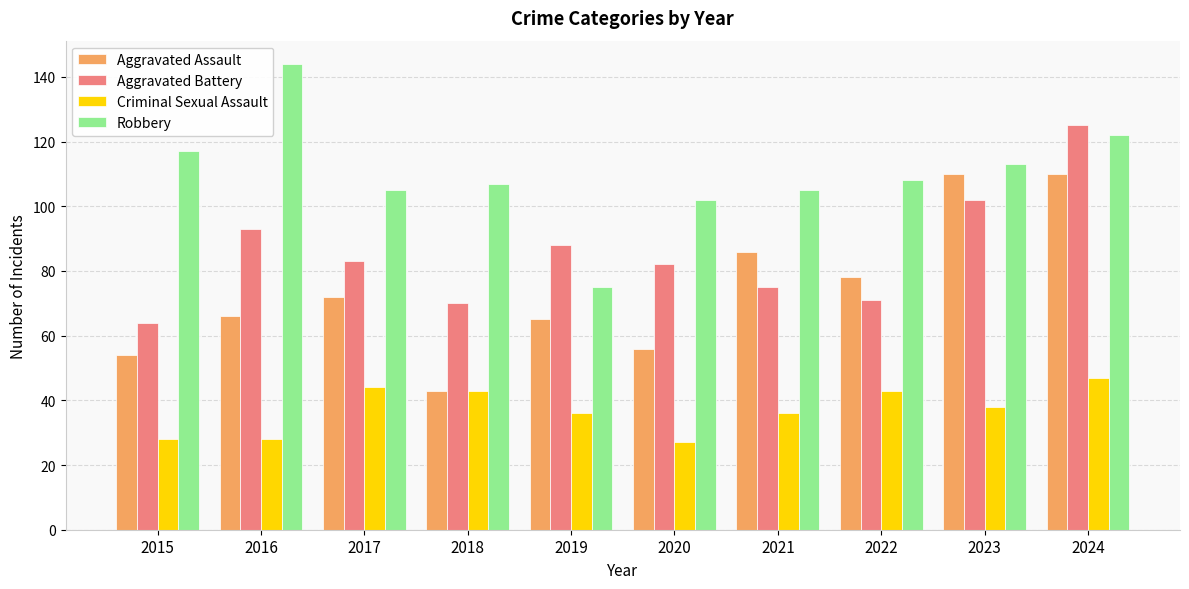

What are all the series names shown in the legend?

Aggravated Assault, Aggravated Battery, Criminal Sexual Assault, Robbery